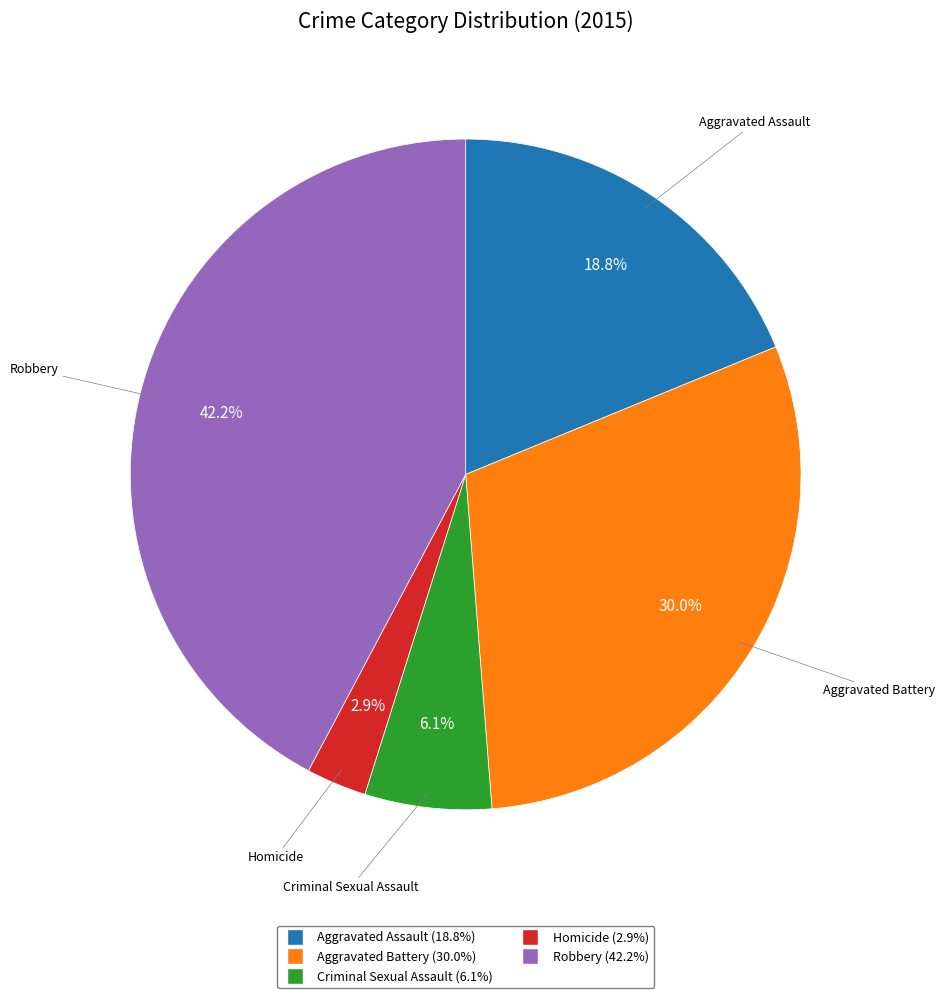

To the nearest percent, what percentage of the pie is Aggravated Assault?

19%